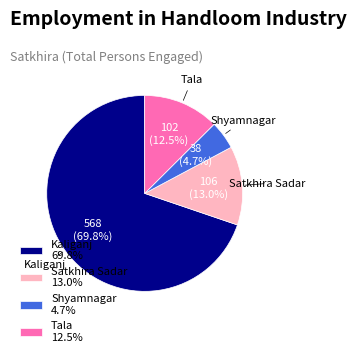

How many slices are in this pie chart?

4